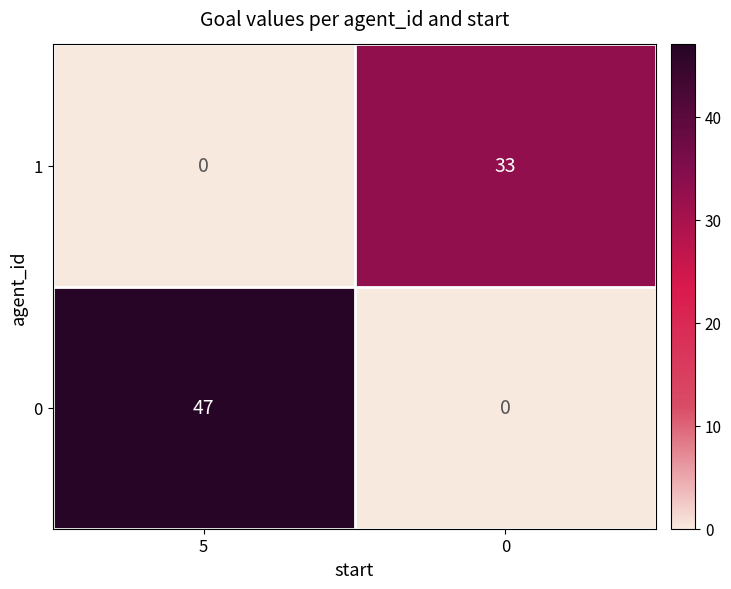

The value of 0 at 5 is 47. True or false?

True